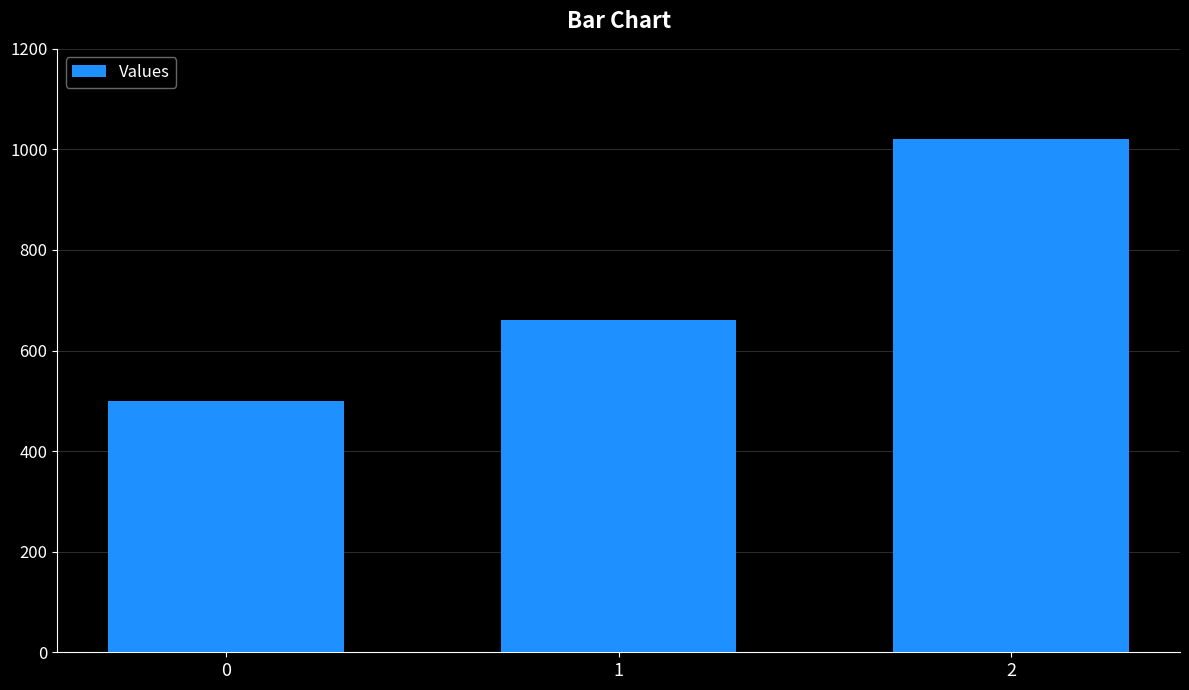

How many data points are less than 660?

1